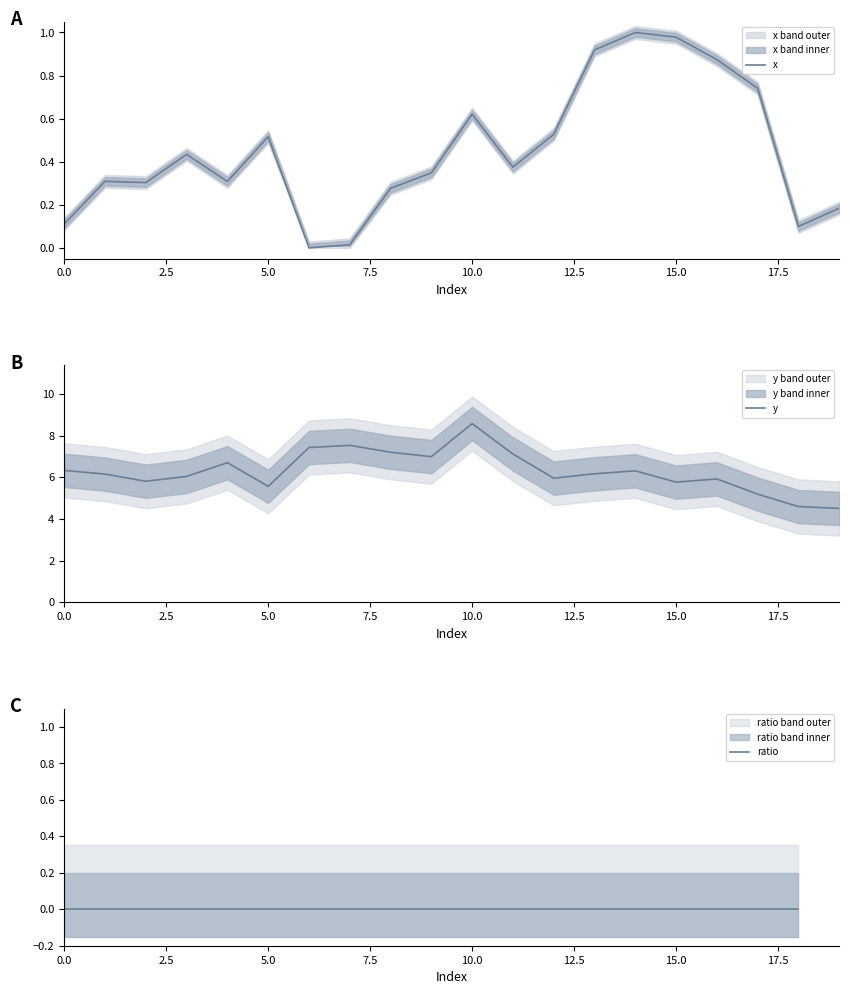

What is the label of the 15th point from the left?

14